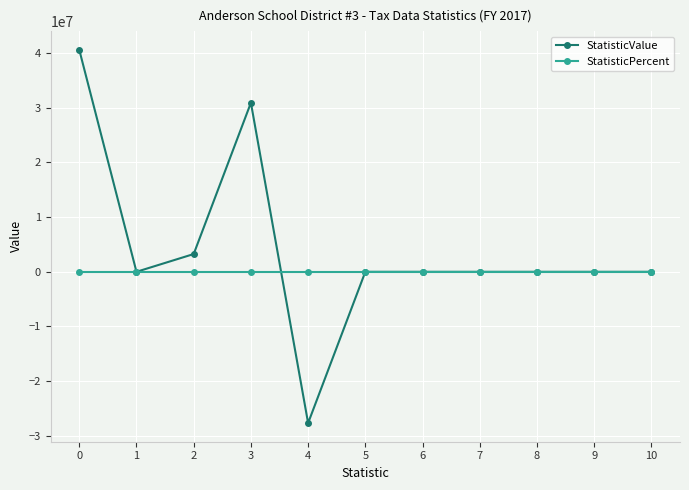

Is it true that StatisticValue equals 0.0 at 6?

True